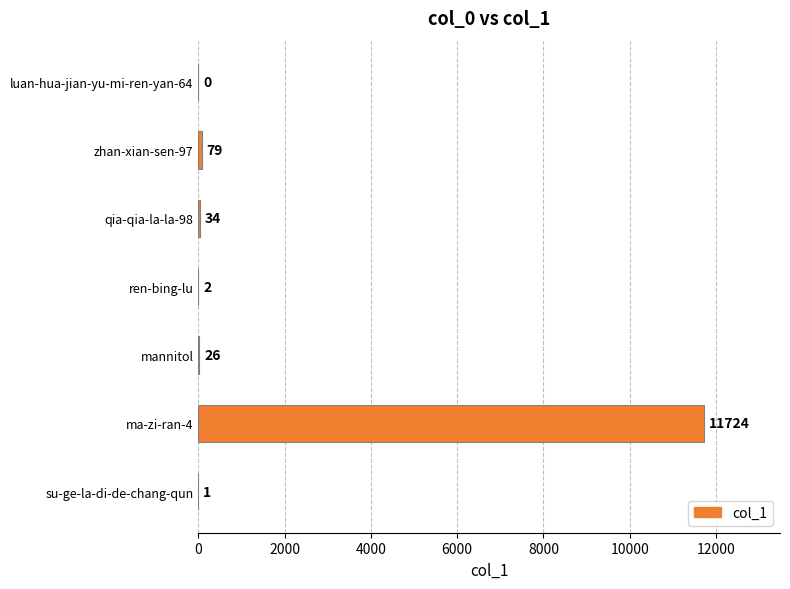

Reading top to bottom, transcribe all the data shown in this chart.

luan-hua-jian-yu-mi-ren-yan-64=0	zhan-xian-sen-97=79	qia-qia-la-la-98=34	ren-bing-lu=2	mannitol=26	ma-zi-ran-4=11724	su-ge-la-di-de-chang-qun=1